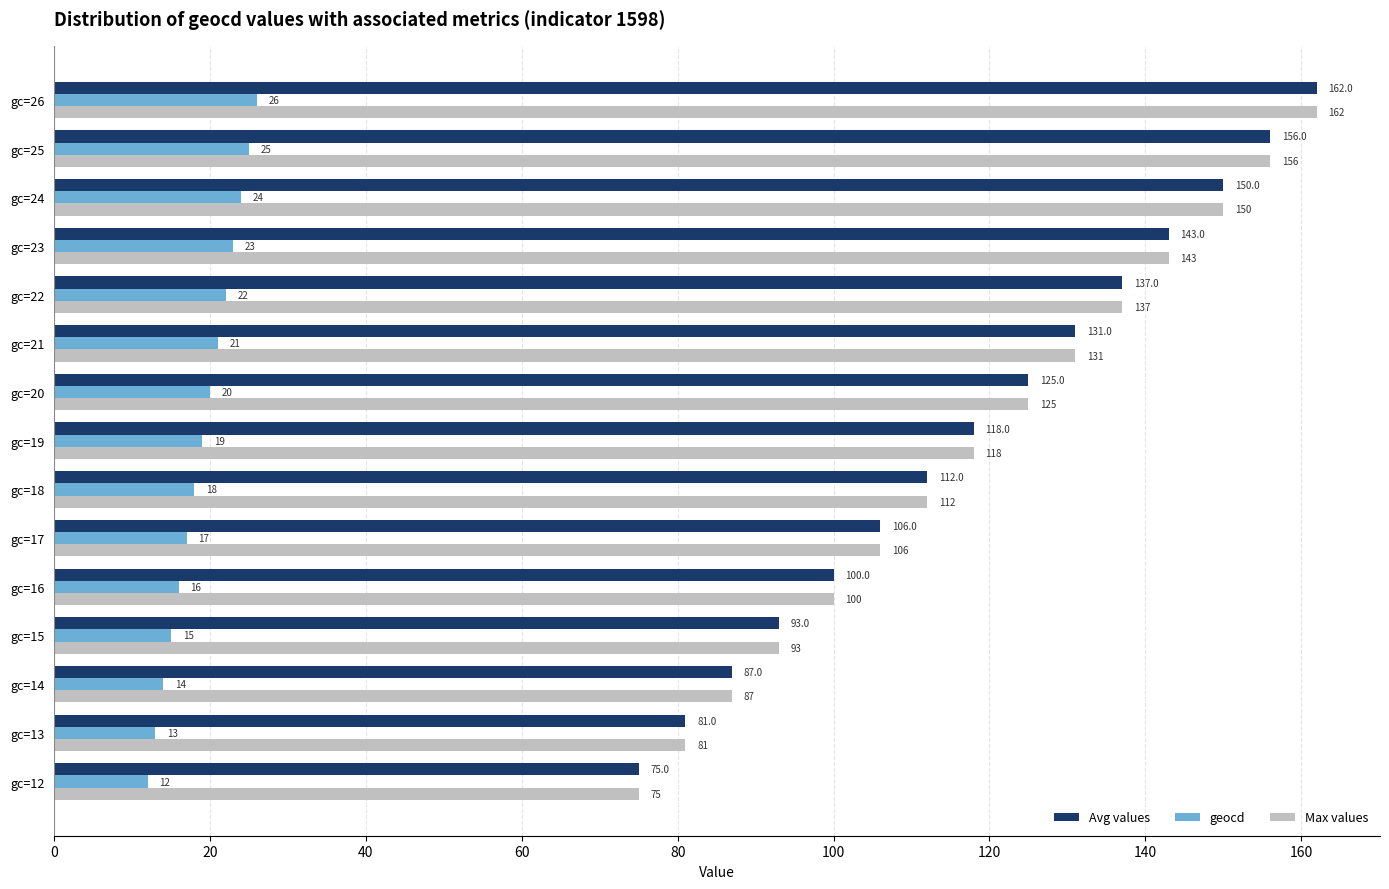

The Avg values series shows 75 at gc=12. True or false?

True